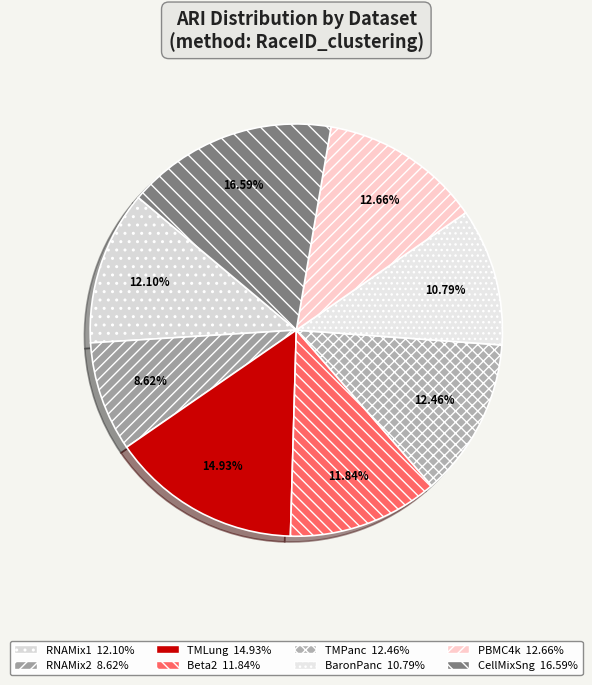

How many slices are in this pie chart?

8